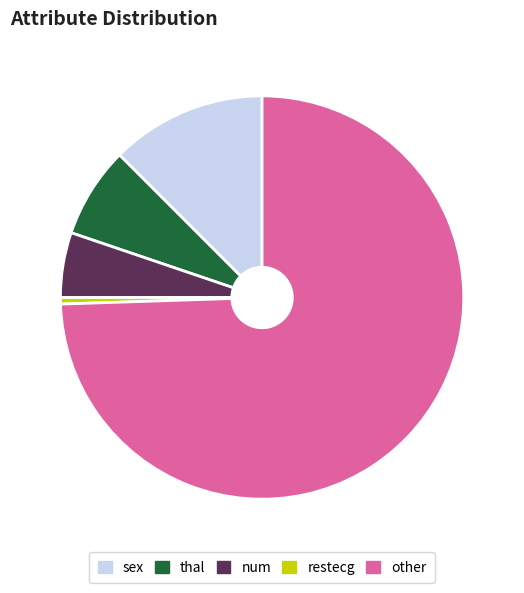

Rank the categories by value from lowest to highest.

restecg, num, thal, sex, other